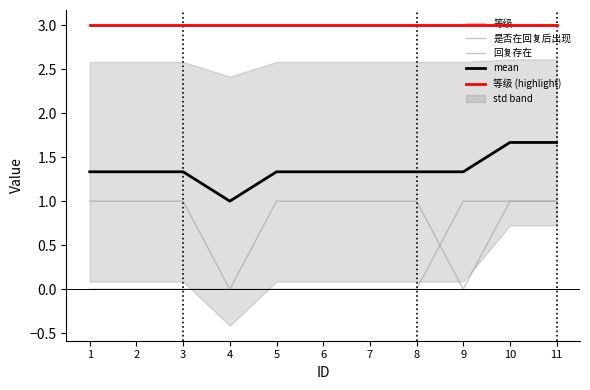

Which series has the largest range (max minus min)?

是否在回复后出现